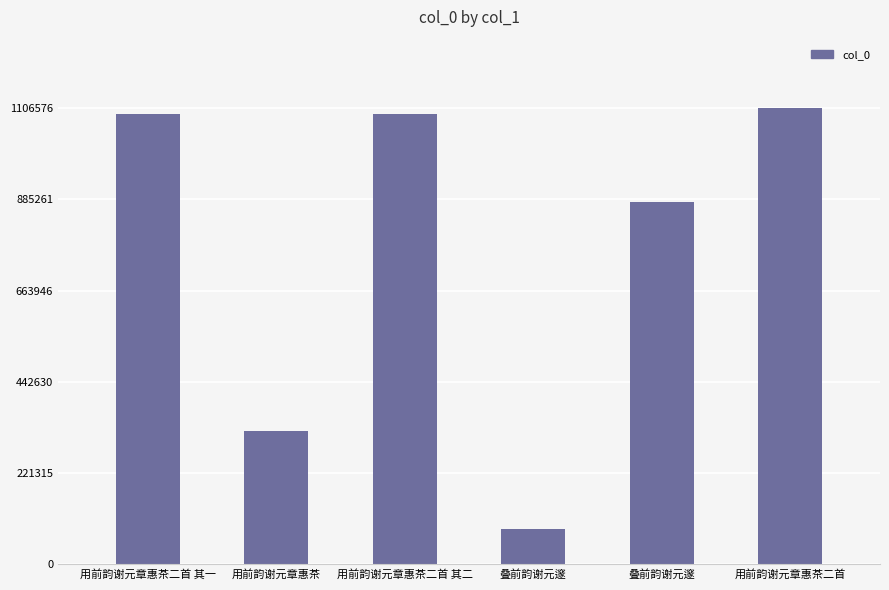

Is it true that the value at 叠前韵谢元邃 is 1160956?

False